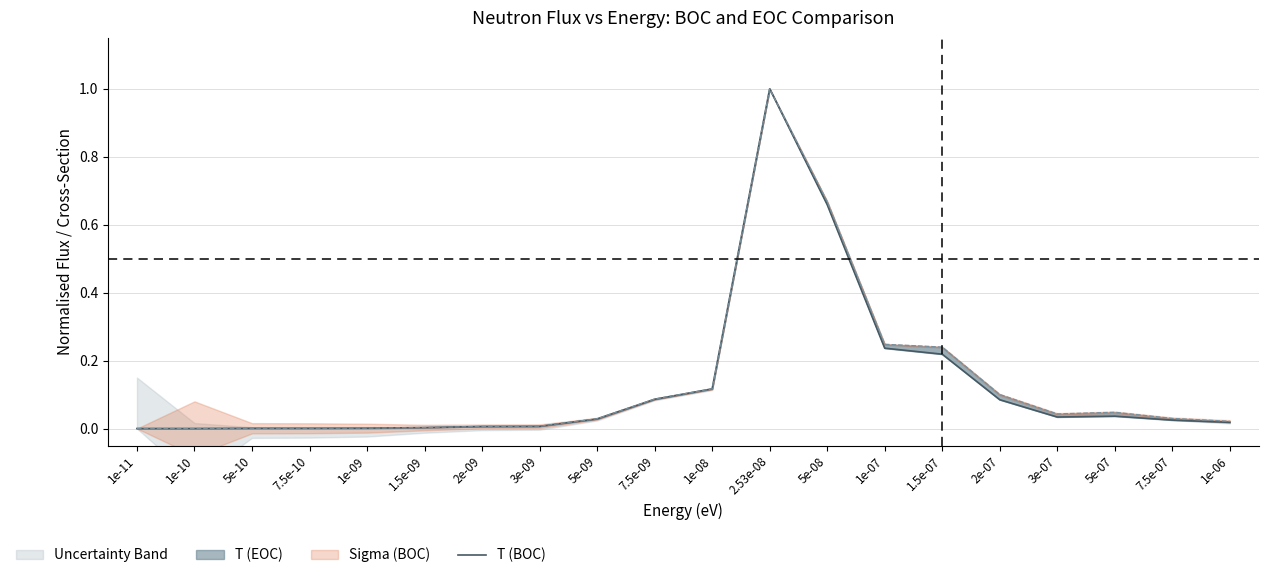

What is the greatest value displayed?

1.0